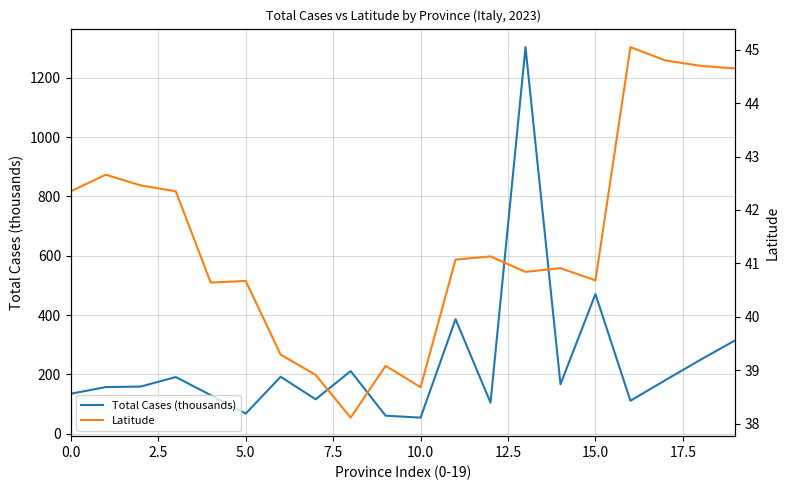

What is the label of the 19th point from the left?

18